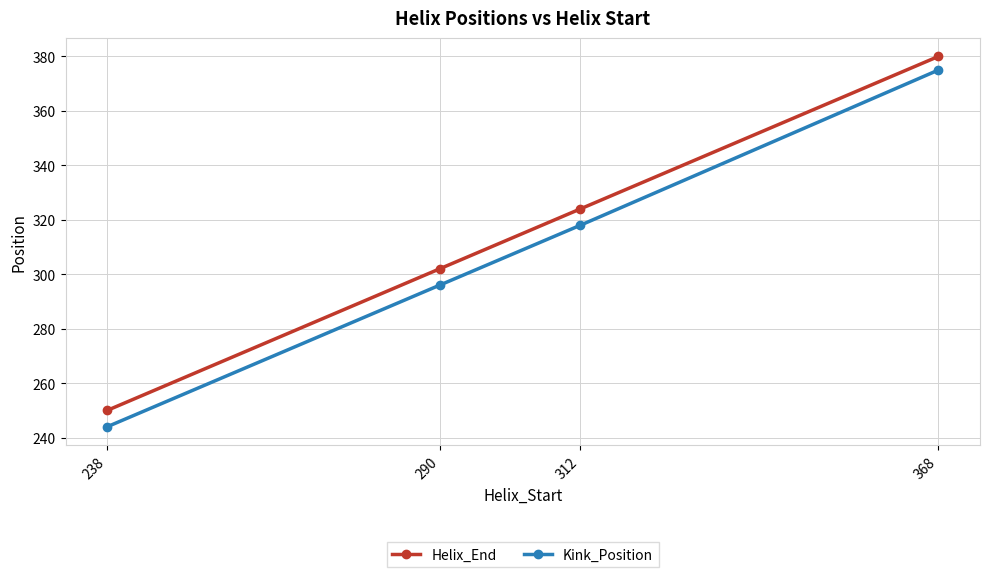

At 368, list the series in order from largest to smallest.

Helix_End, Kink_Position